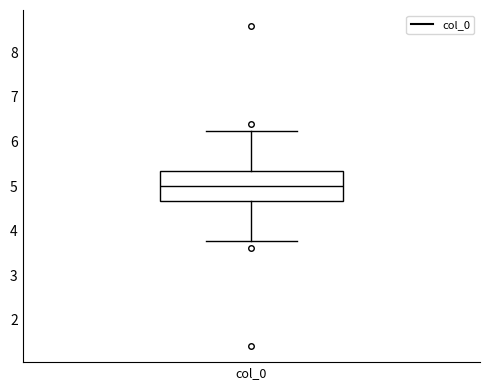

Read this box plot against the y-axis: the position of the median line, the range covered by the box, and the ends of both whiskers. The values are not printed on the chart, so give them approximately, as read against the axis.

median 5.0, box 4.7 to 5.3, whiskers 3.8 to 6.2